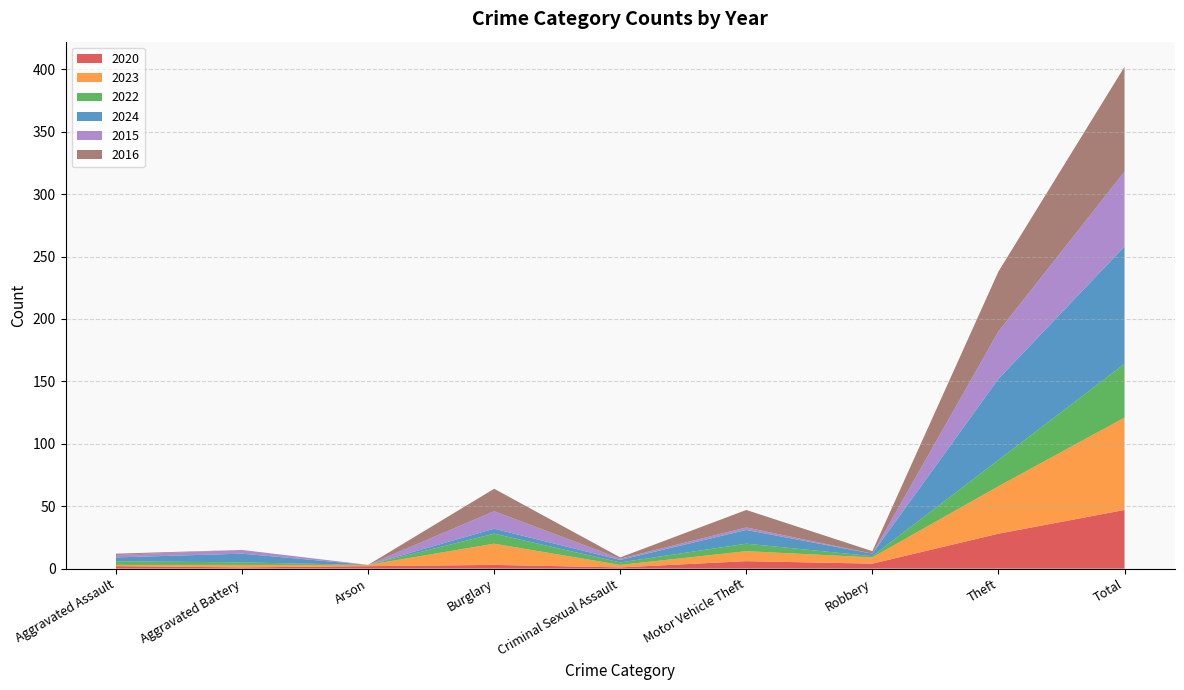

Reading left to right, transcribe all the data shown in this chart.

2020: 2	1	2	3	1	6	4	28	47
2023: 1	2	1	17	2	8	5	38	74
2022: 3	2	0	8	2	6	1	21	43
2024: 3	7	0	4	2	11	2	65	94
2015: 2	3	0	14	1	2	0	38	60
2016: 1	0	0	18	1	14	2	48	84